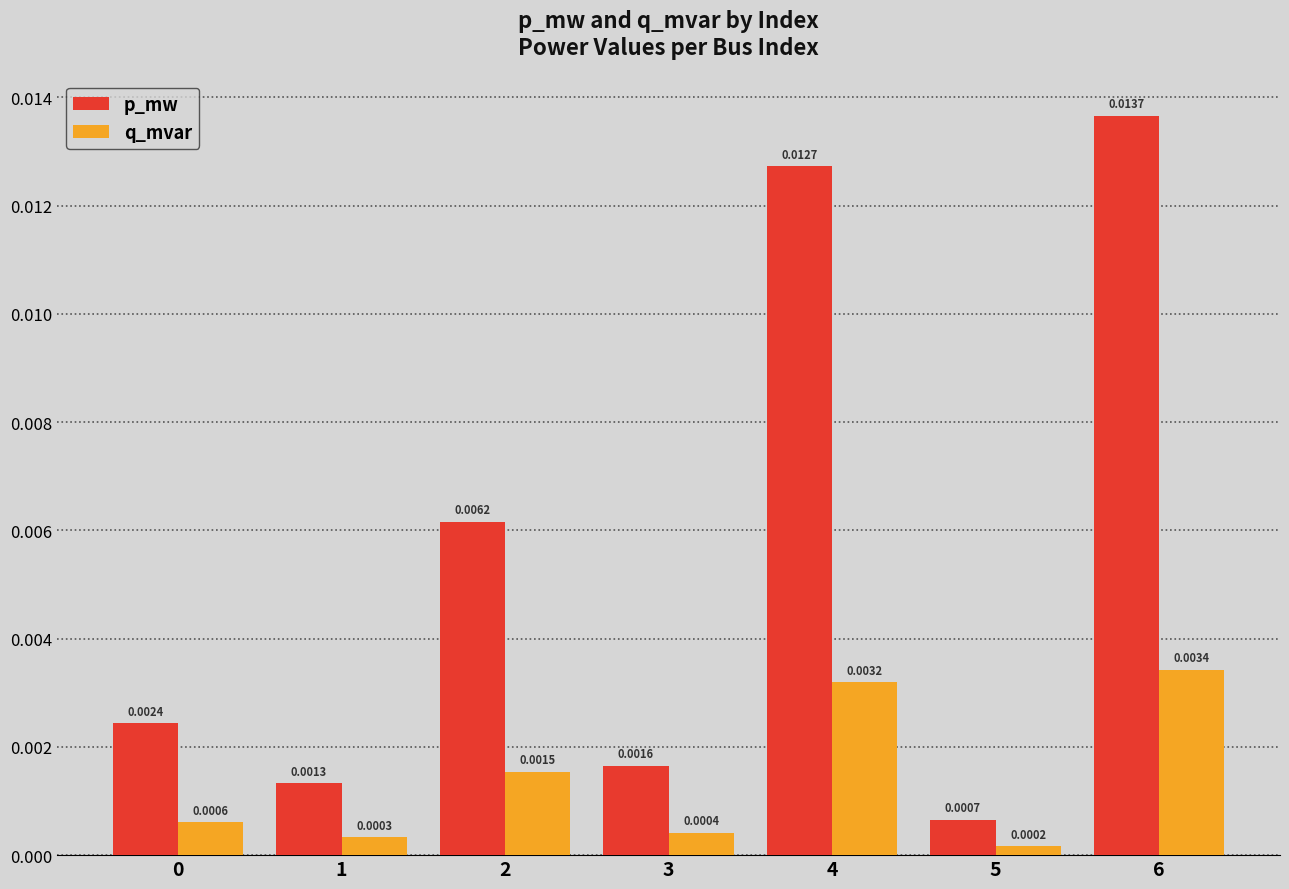

Is the value of p_mw at 3 greater than the value of q_mvar at 5?

Yes